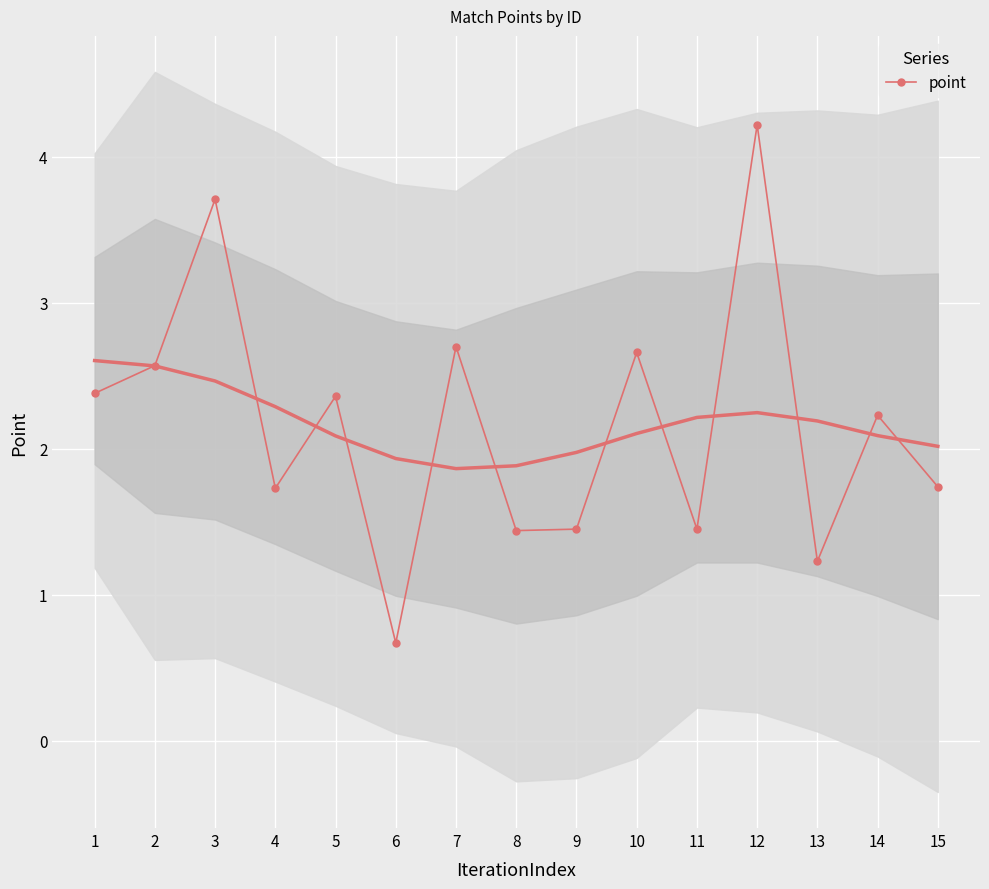

What is the change in value from 6 to 12?

+3.5